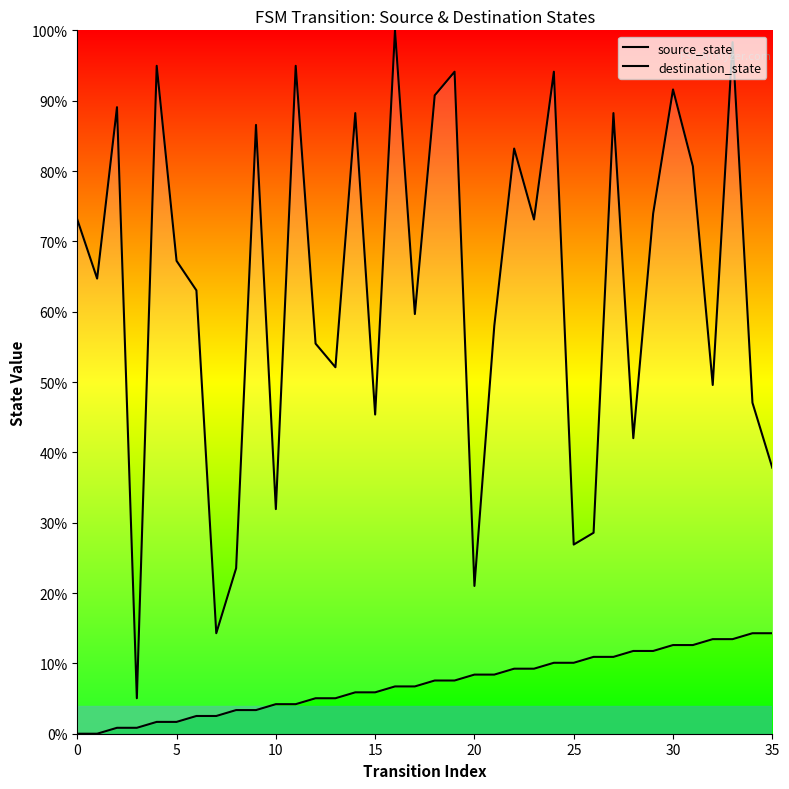

Between 15 and 16, which series saw the biggest shift?

destination_state